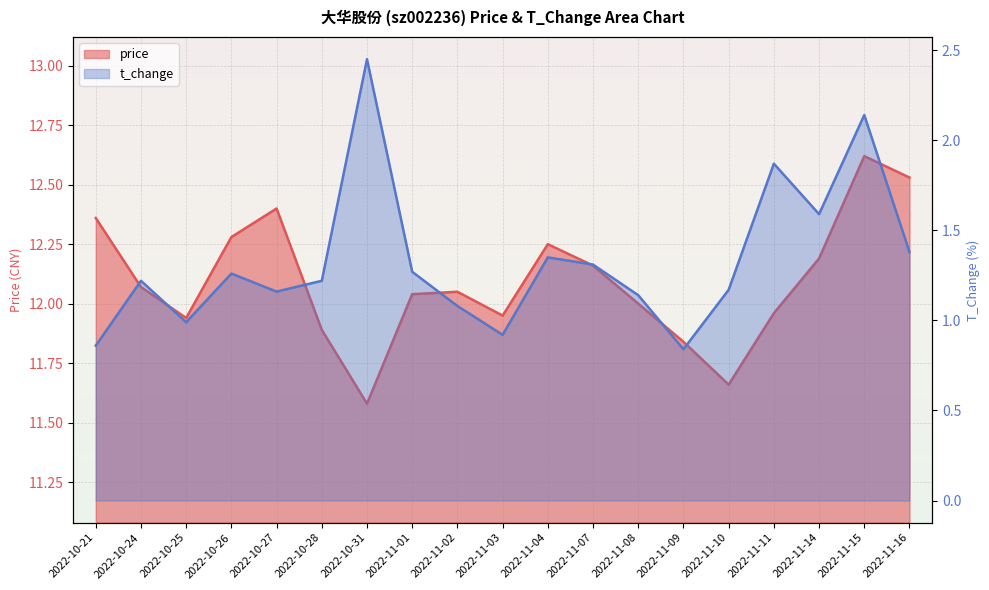

How many lines are shown in the chart?

2